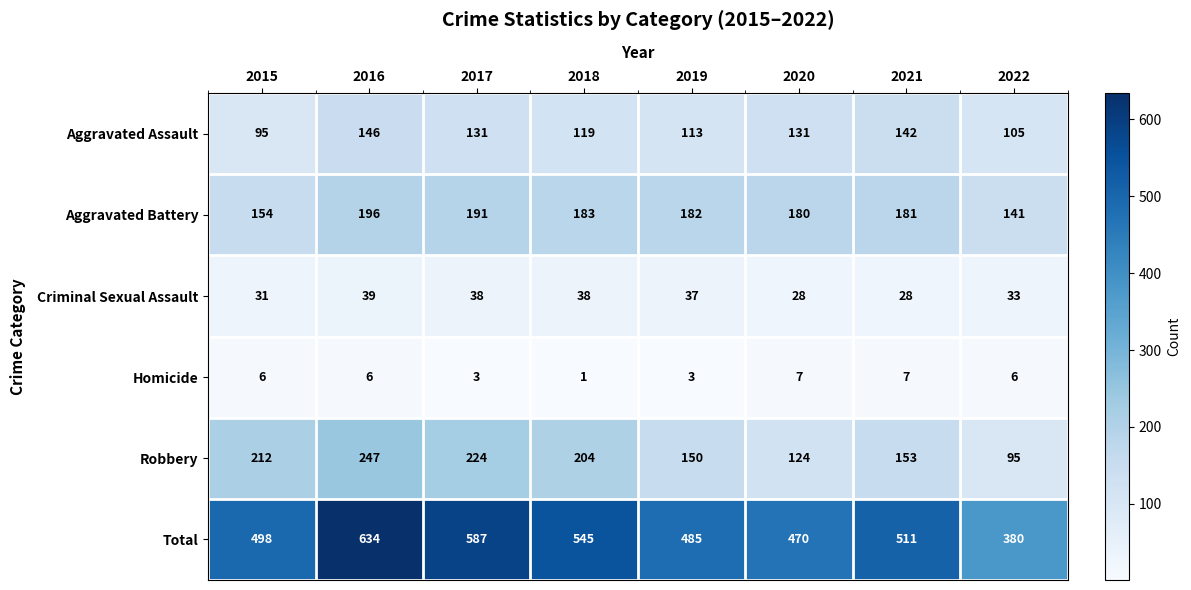

What is the spread (max minus min) of values at 2021?

504